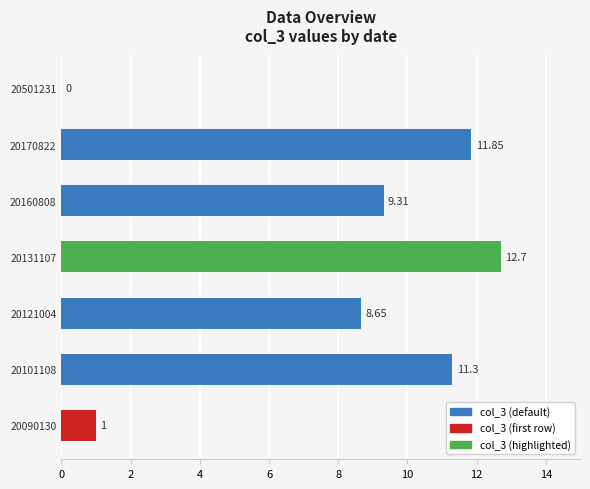

How many values exceed 9?

4